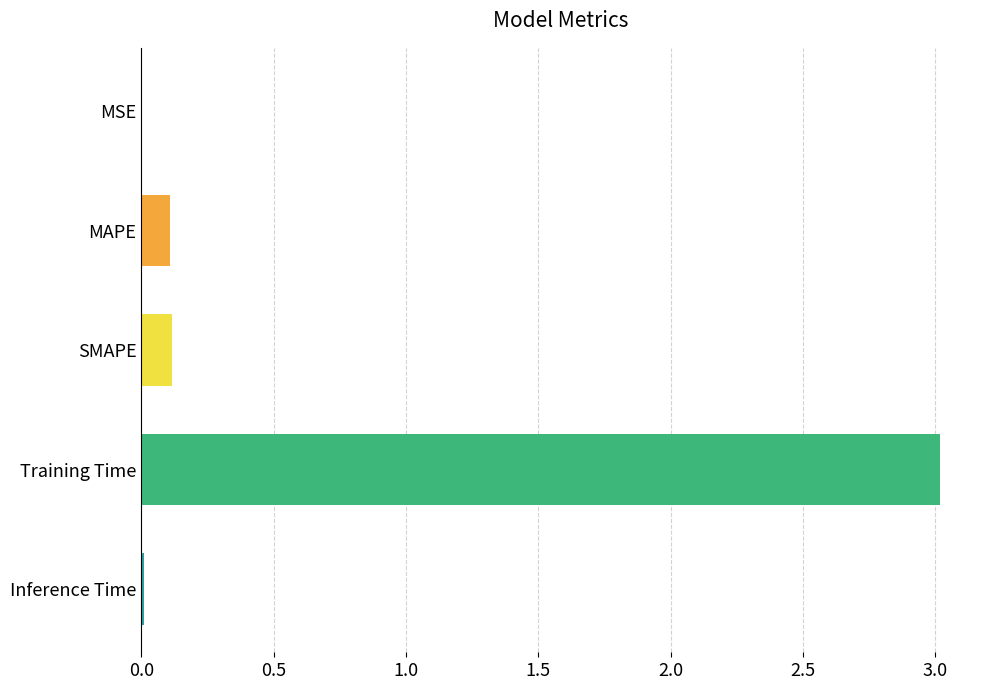

Is it true that the value at Training Time is 4.1?

False